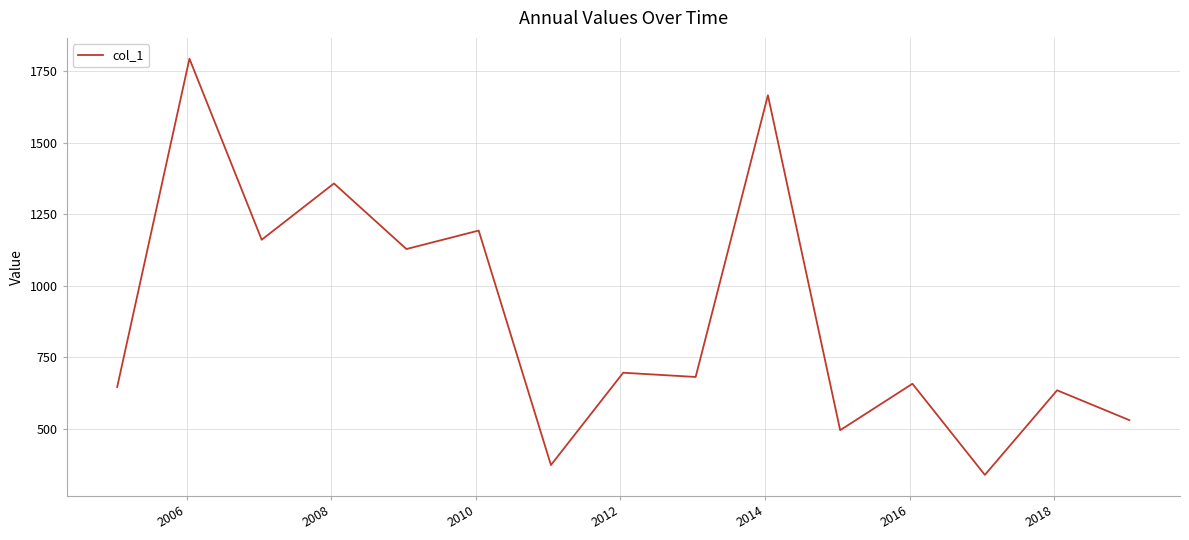

What is the sum of all values?

13343.1